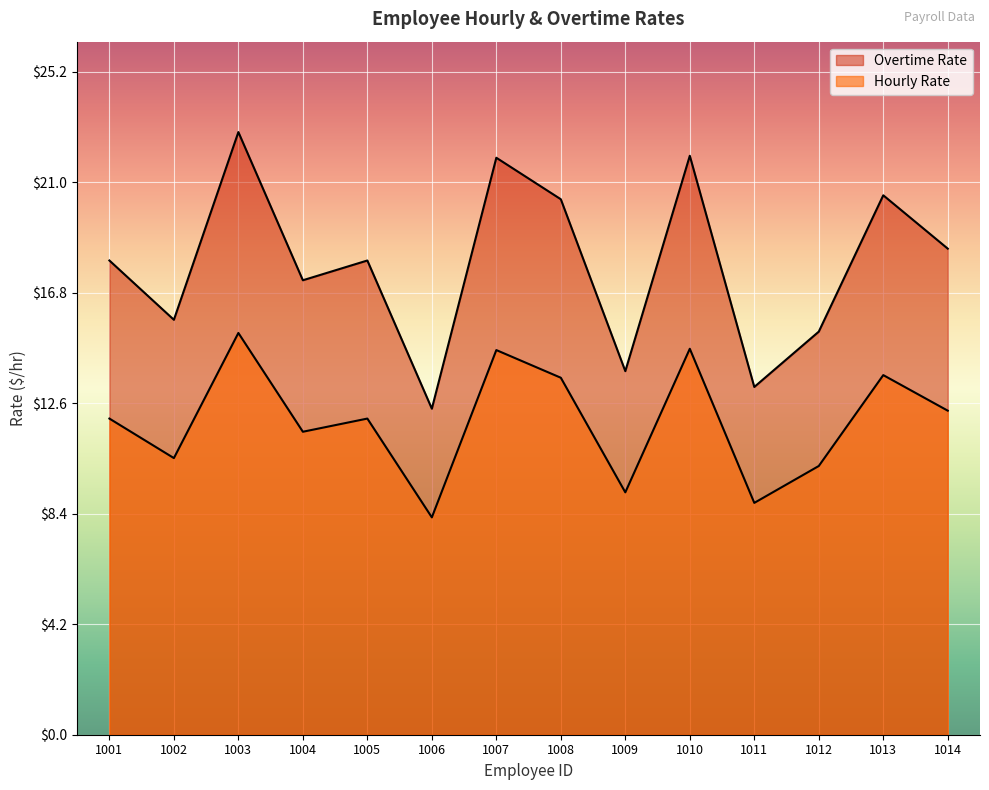

List the labels in order of Overtime Rate value, smallest first.

1006, 1011, 1009, 1012, 1002, 1004, 1001, 1005, 1014, 1008, 1013, 1007, 1010, 1003